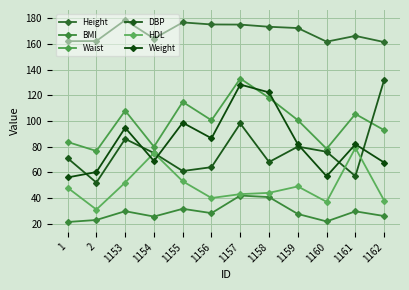

Rank the series at 1156 from lowest to highest value.

BMI, HDL, DBP, Weight, Waist, Height